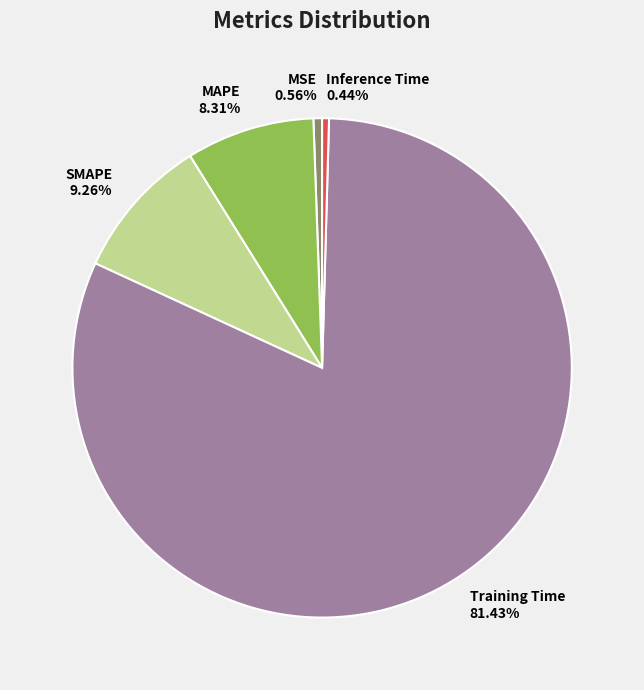

Is the sum of Training Time and SMAPE greater than half?

Yes